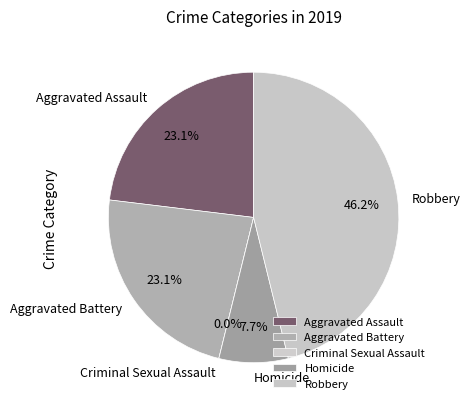

Does Aggravated Assault represent more than half of the total?

No